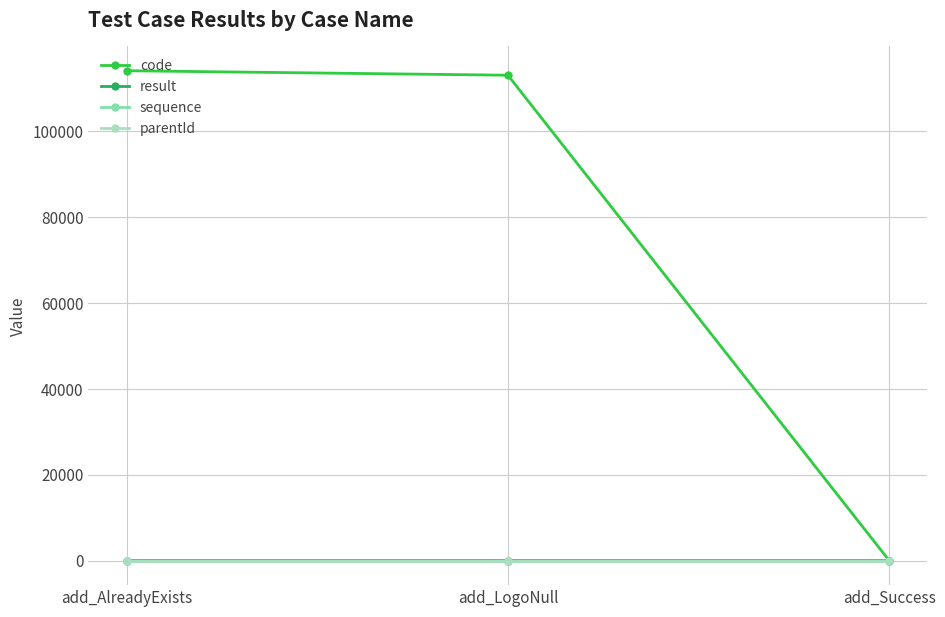

Reading right to left, what are all the values shown in this chart?

code: add_Success=0	add_LogoNull=113000	add_AlreadyExists=114041
result: add_Success=0	add_LogoNull=1	add_AlreadyExists=1
sequence: add_Success=0	add_LogoNull=0	add_AlreadyExists=0
parentId: add_Success=0	add_LogoNull=0	add_AlreadyExists=0